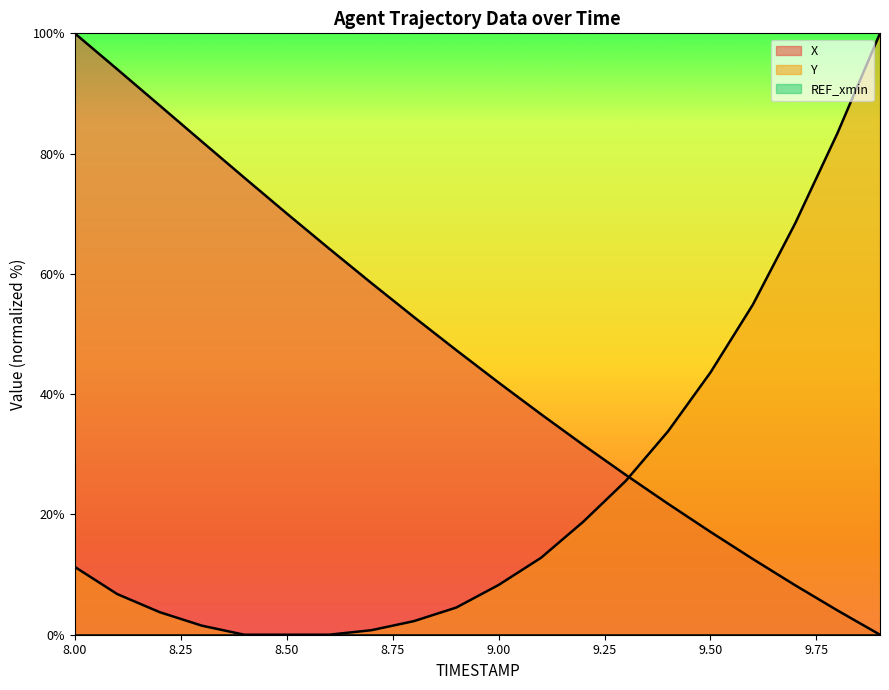

What is the difference between the maximum and minimum values in the Y (line) series?

100.0